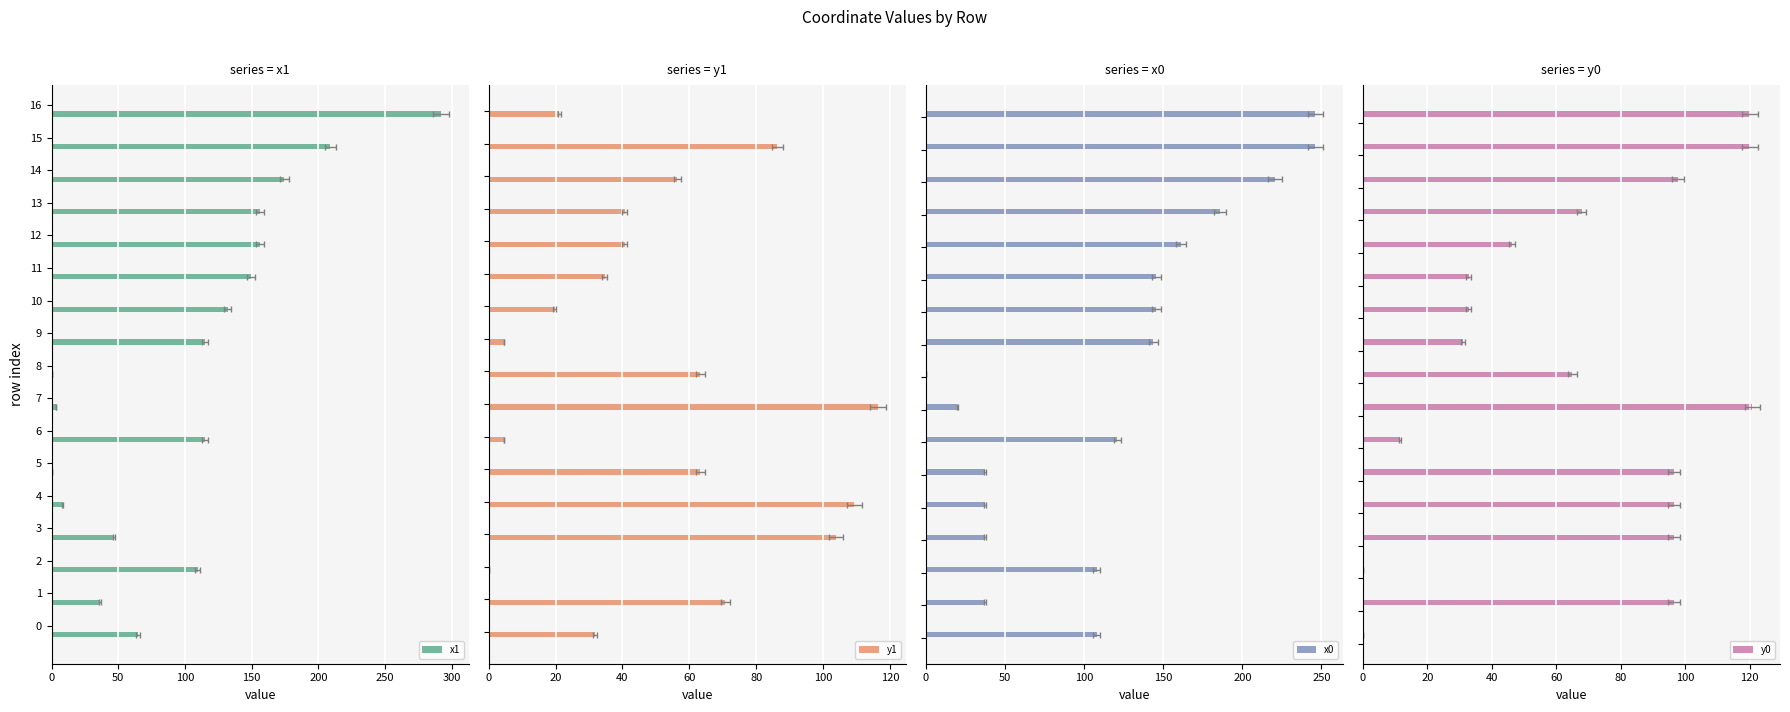

How many groups of bars are there?

17